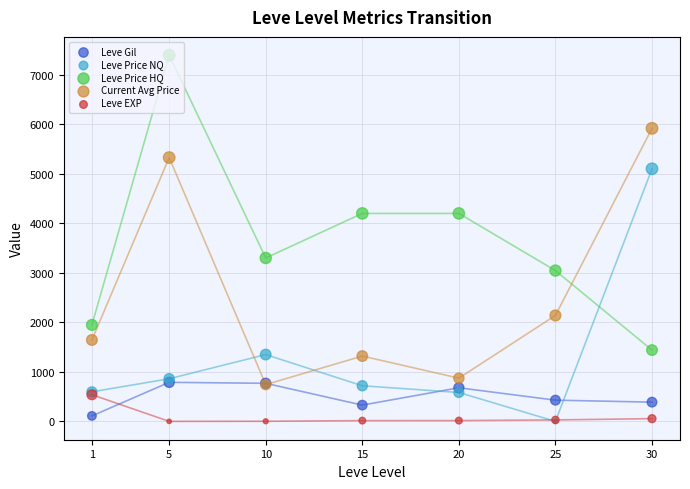

What are all the series names shown in the legend?

Leve Gil, Leve Price NQ, Leve Price HQ, Current Avg Price, Leve EXP